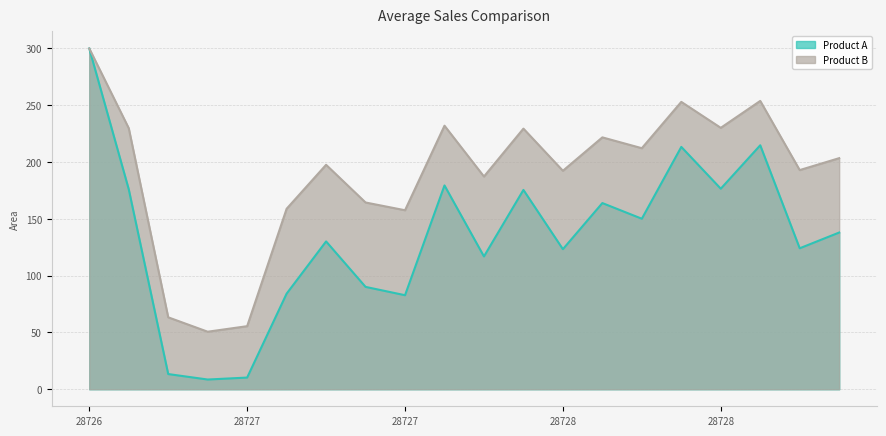

In radius, how many points are higher than both neighbors (excluding endpoints)?

6